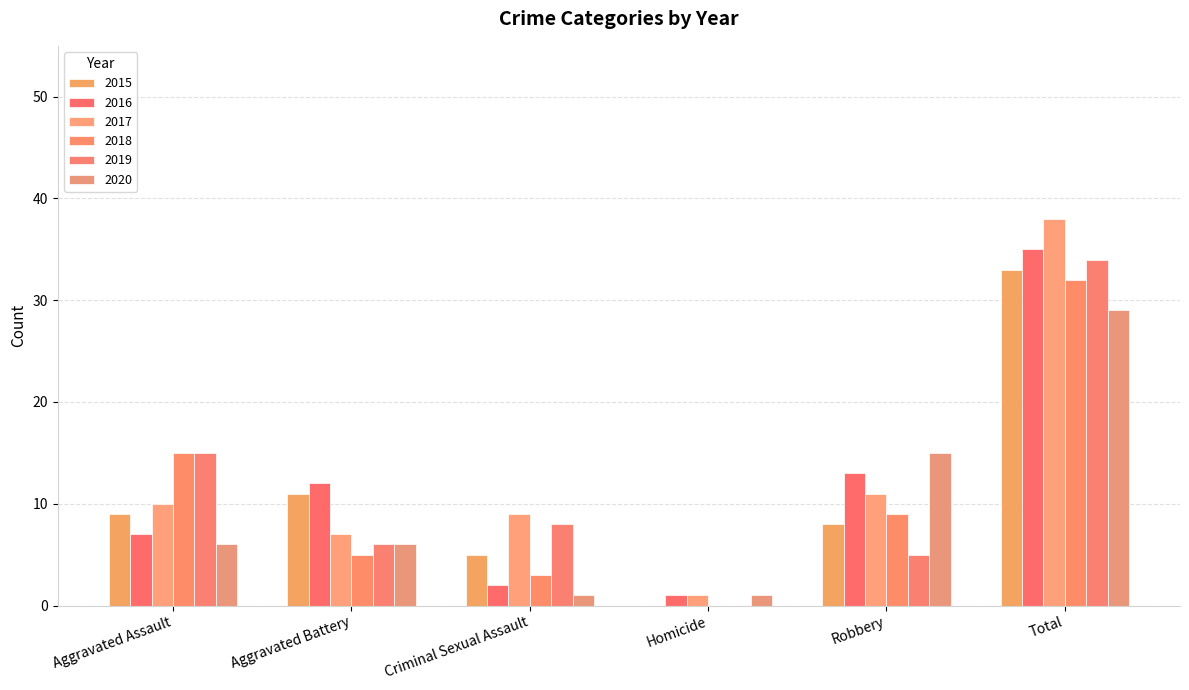

Does the chart contain stacked bars?

No